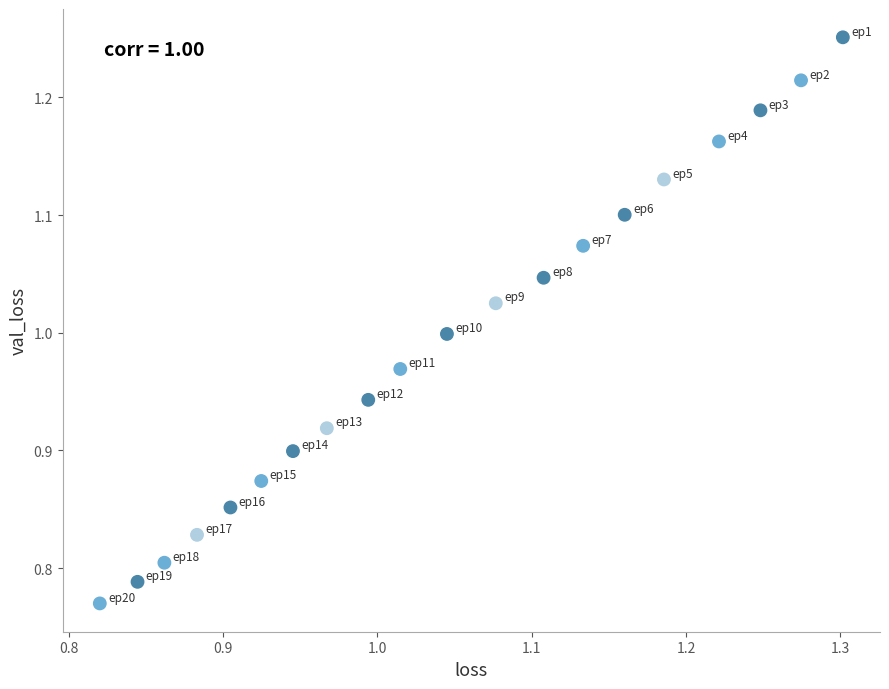

What is the range of X values (max minus min)?

0.5